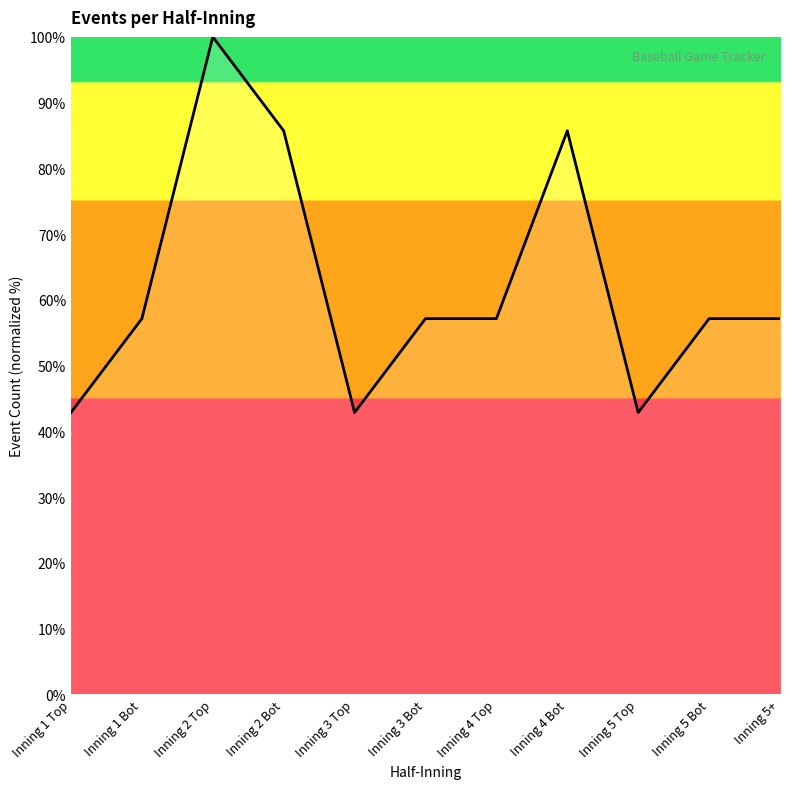

The chart shows a value of 65.6 at Inning 1 Top. True or false?

False